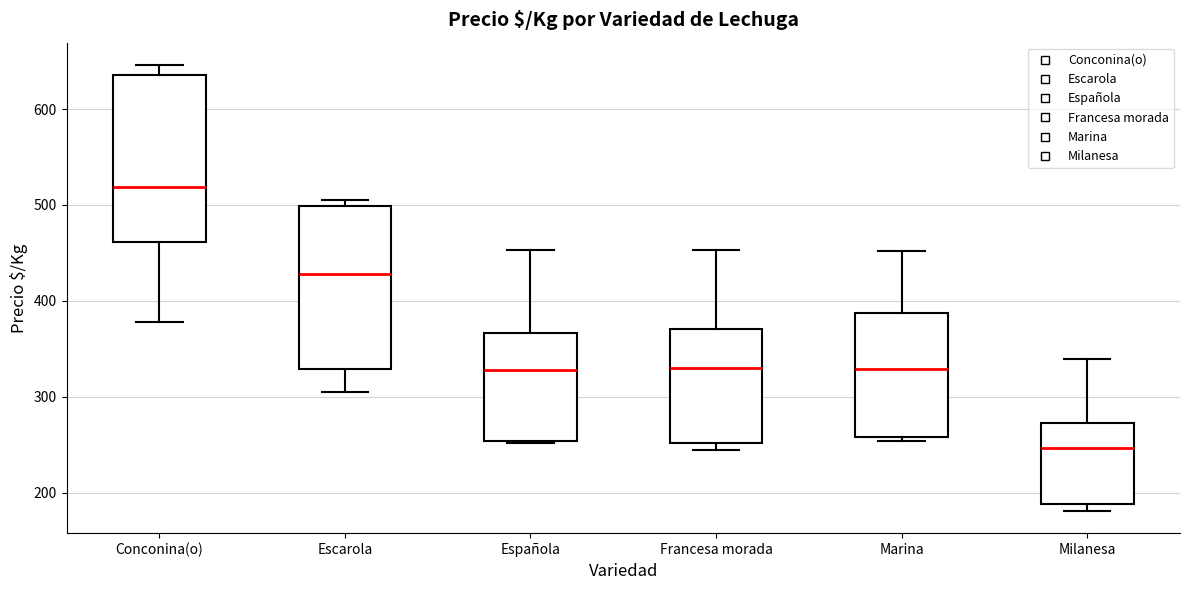

Reading left to right, read every box against the y-axis: the position of its median line, the range the box covers, and the ends of its whiskers. The values are not printed on the chart, so give them approximately, as read against the axis.

Conconina(o): median 520, box 460 to 640, whiskers 380 to 650
Escarola: median 430, box 330 to 500, whiskers 310 to 510
Española: median 330, box 250 to 370, whiskers 250 to 450
Francesa morada: median 330, box 250 to 370, whiskers 240 to 450
Marina: median 330, box 260 to 390, whiskers 250 to 450
Milanesa: median 250, box 190 to 270, whiskers 180 to 340